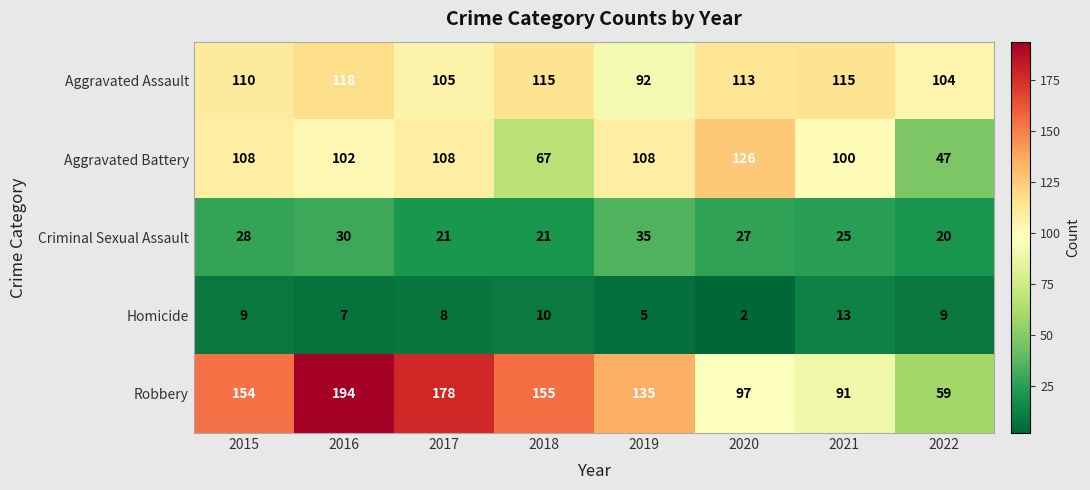

How many distinct data groups are displayed?

5